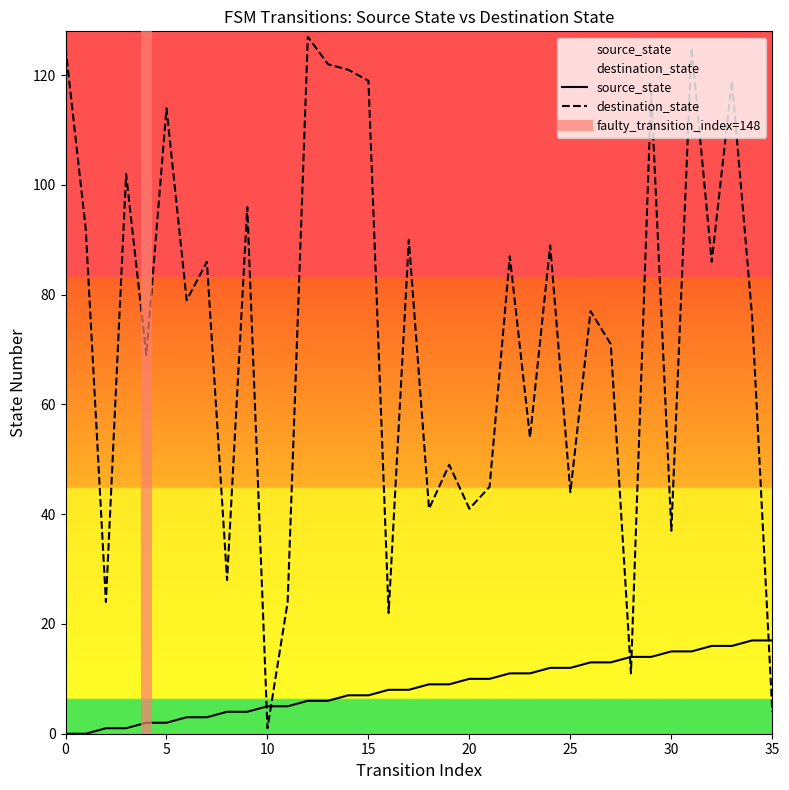

Rank the categories by source_state value from lowest to highest.

0, 1, 2, 3, 4, 5, 6, 7, 8, 9, 10, 11, 12, 13, 14, 15, 16, 17, 18, 19, 20, 21, 22, 23, 24, 25, 26, 27, 28, 29, 30, 31, 32, 33, 34, 35